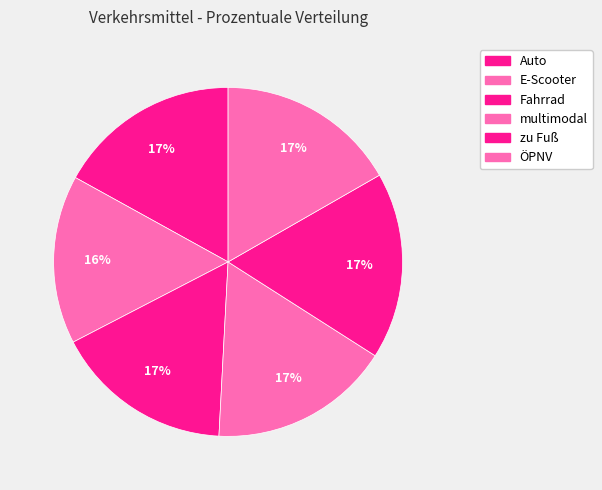

Does ÖPNV account for over 50% of the chart?

No